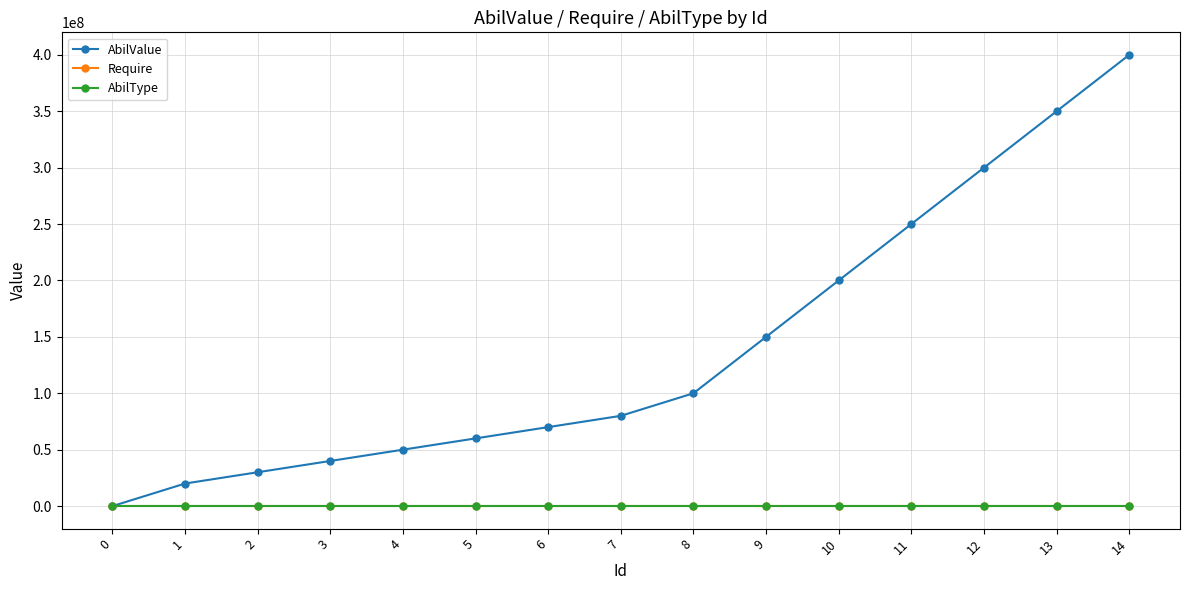

True or false: AbilValue has more than 1 interior local peaks.

False